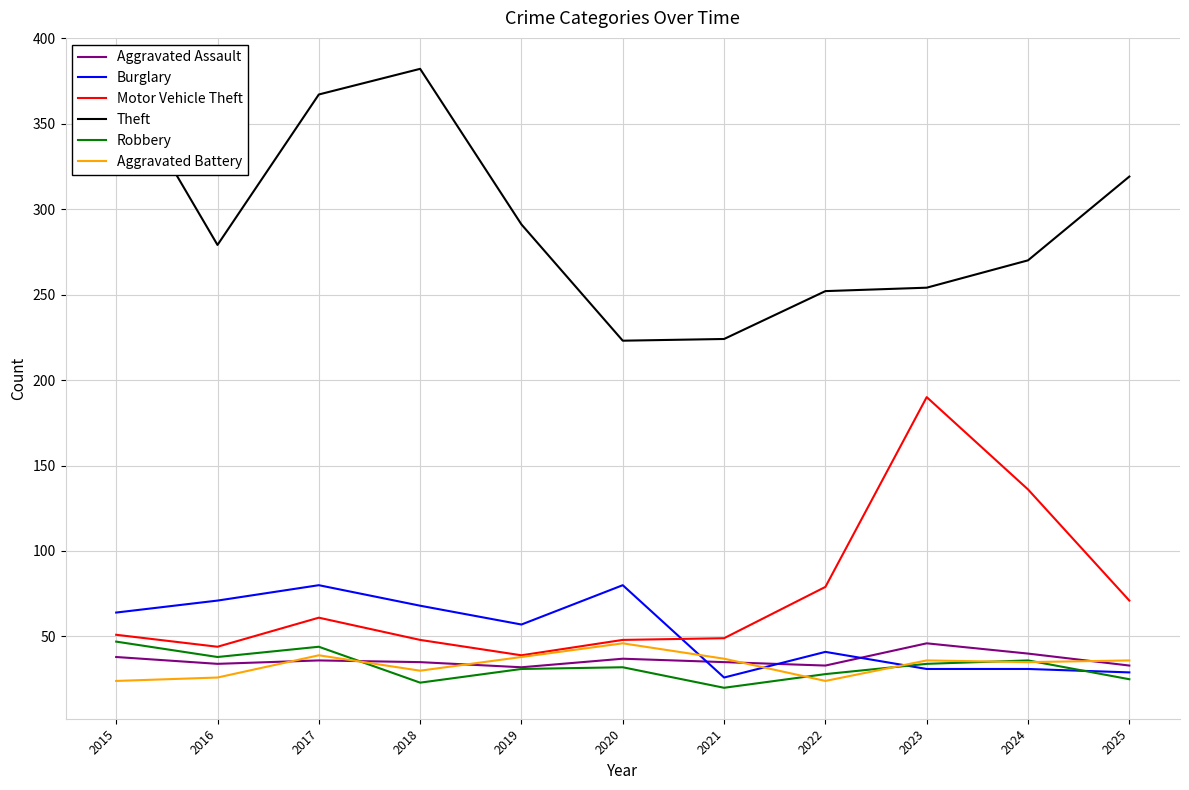

What is the sum of the Theft values at 2023 and 2022?

506